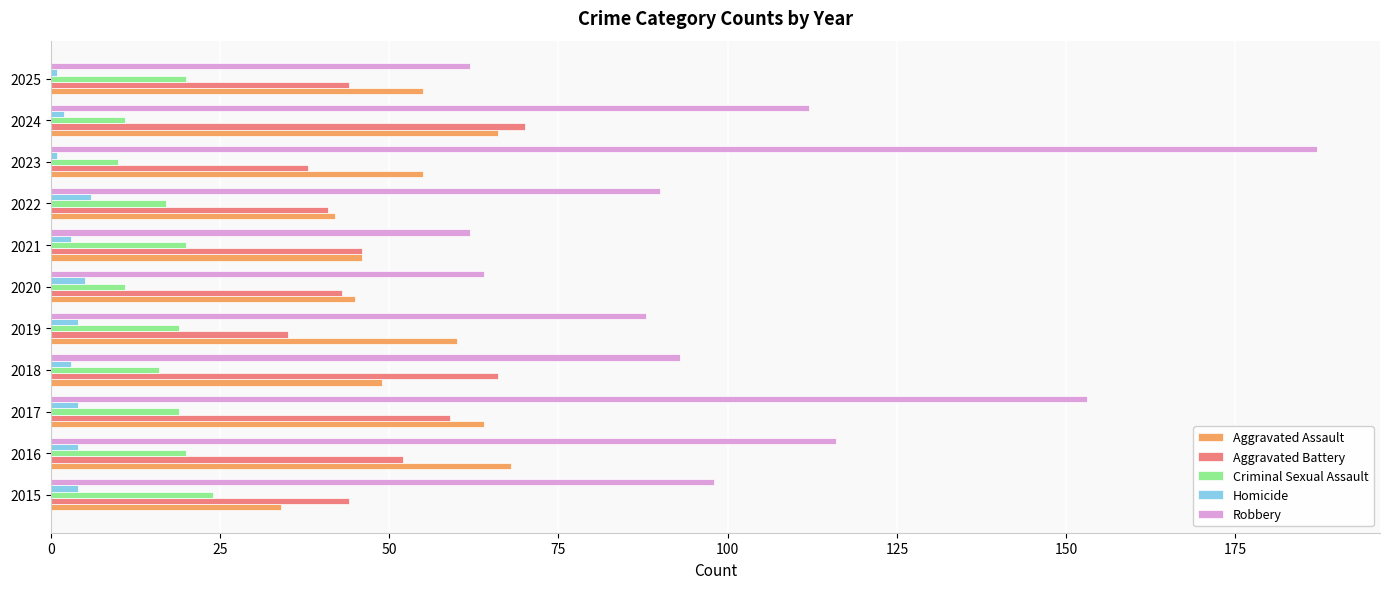

Which series has the largest total across all categories?

Robbery